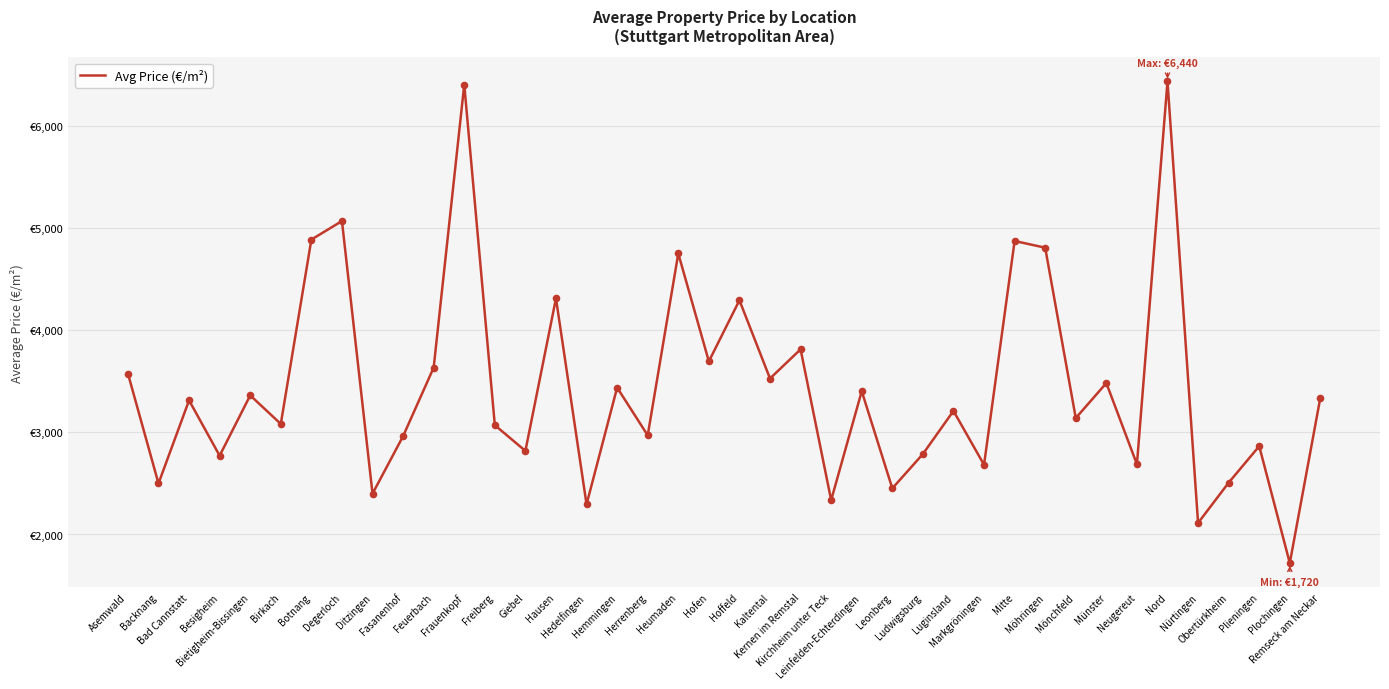

Between Hausen and Kirchheim unter Teck, which is larger?

Hausen